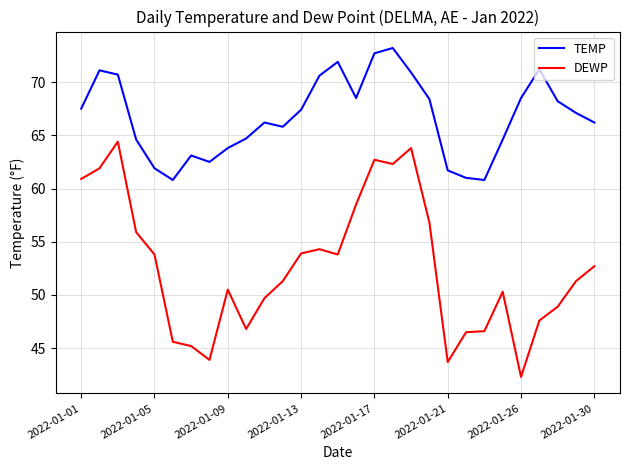

What is the difference between the maximum and minimum values in the DEWP series?

22.1